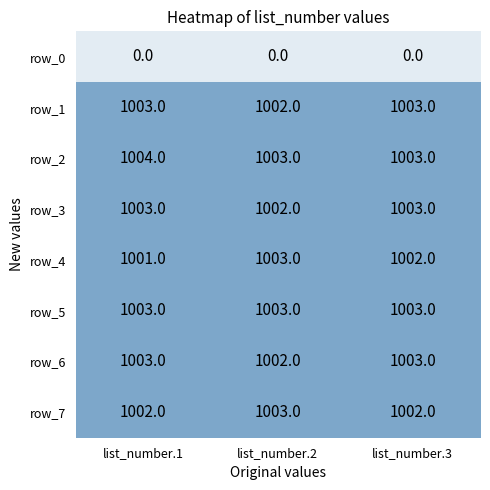

What is the sum of all row_2 values?

3010